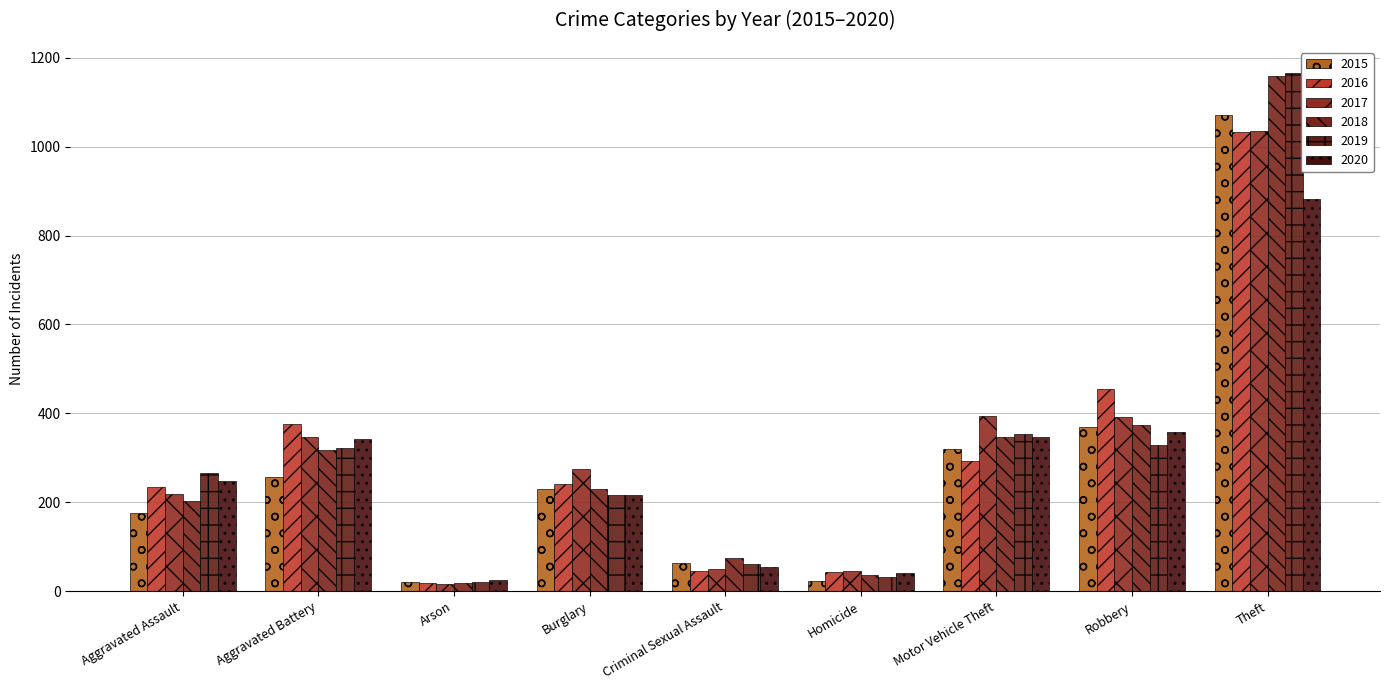

What is the label of the 2nd bar from the right?

Robbery